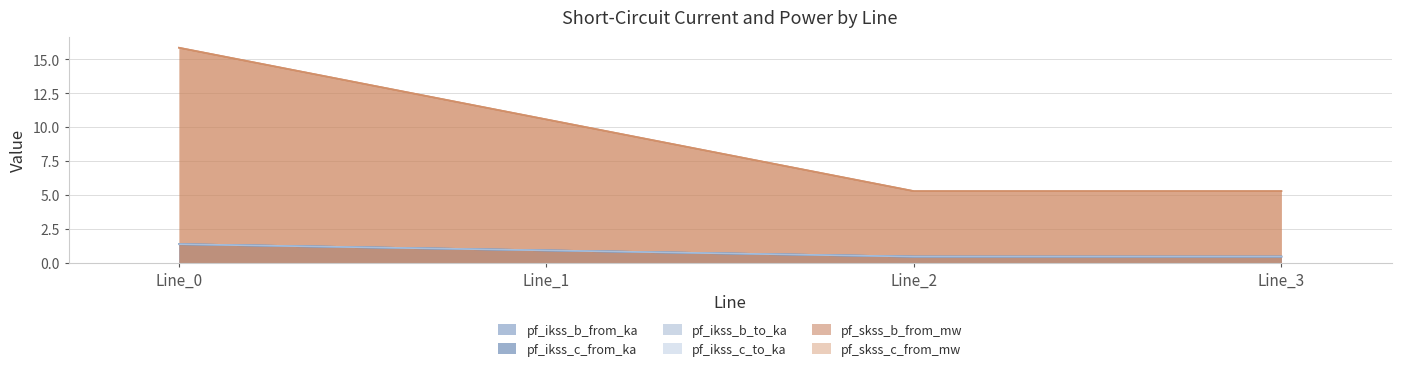

What is the difference between the pf_skss_c_from_mw values at Line_0 and Line_3?

10.6